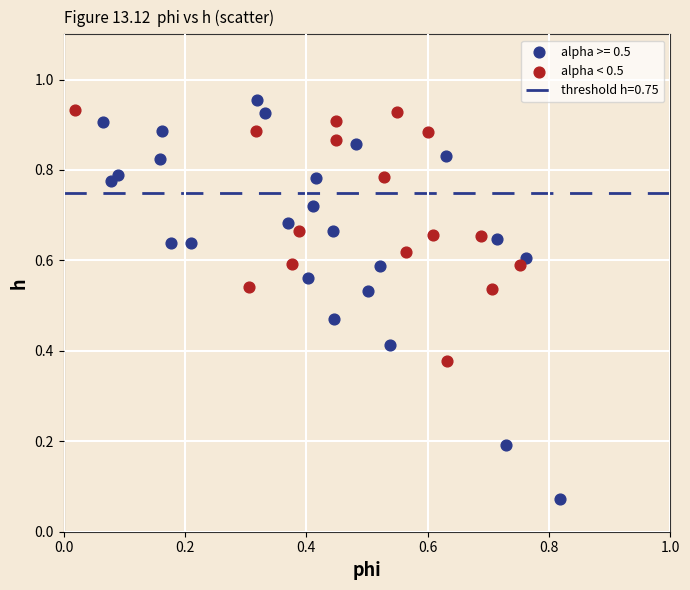

Which series contains the lowest Y value?

alpha >= 0.5